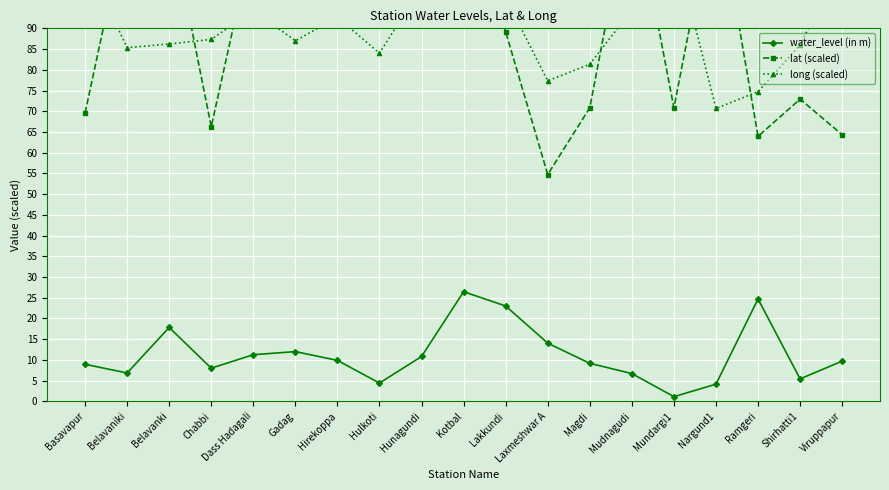

Which category has the highest value in the long (scaled) series?

Kotbal